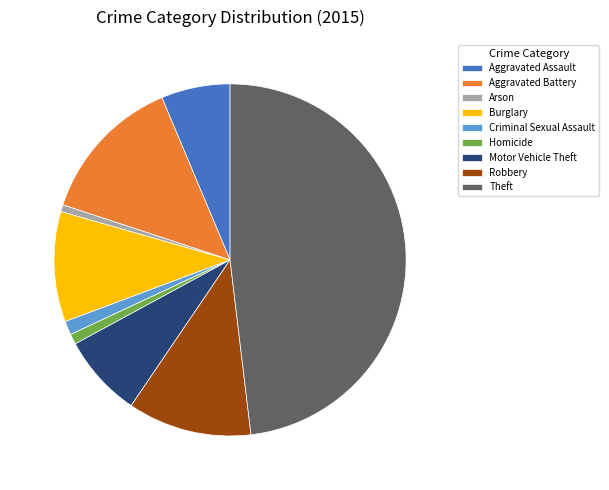

Approximately how many times larger is the value at Theft compared to Criminal Sexual Assault?

38.0